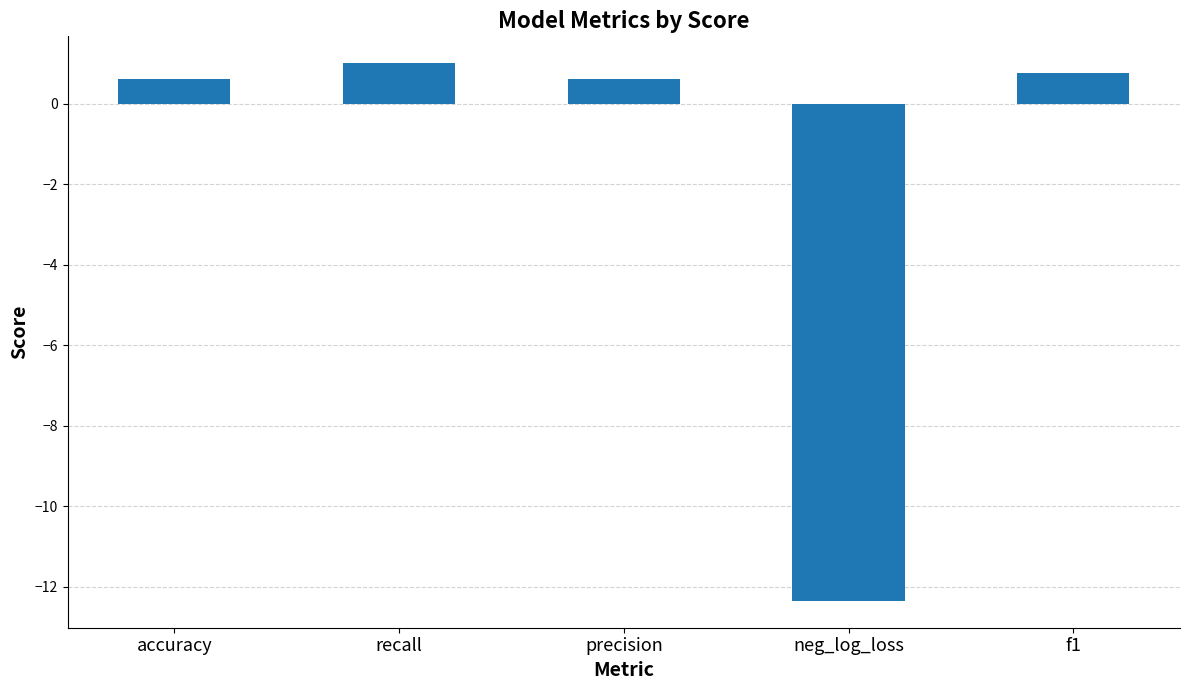

True or false: the data shows 0.6 at accuracy.

True